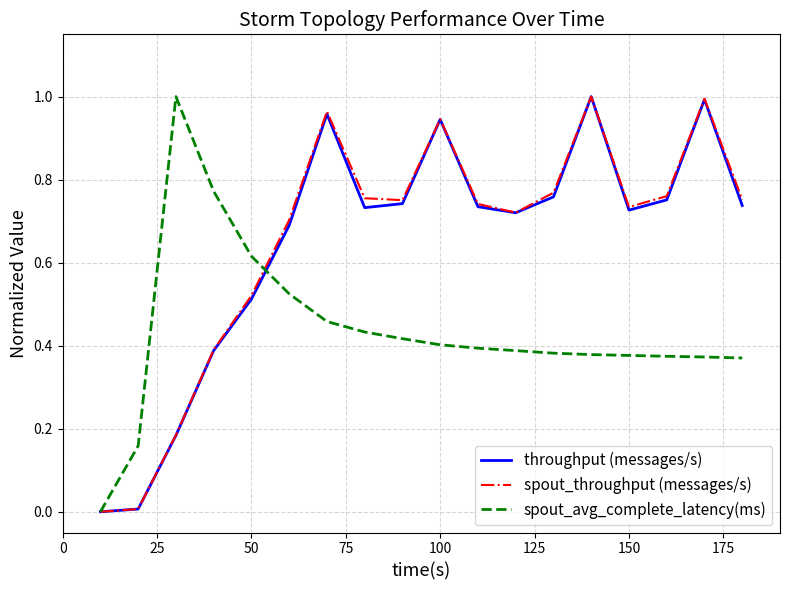

How many positive values does the spout_throughput (messages/s) series have?

17